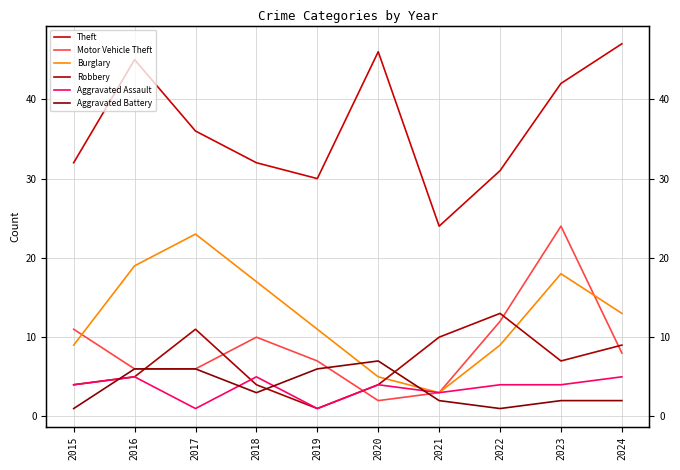

True or false: Robbery has more than 0 interior local peaks.

True